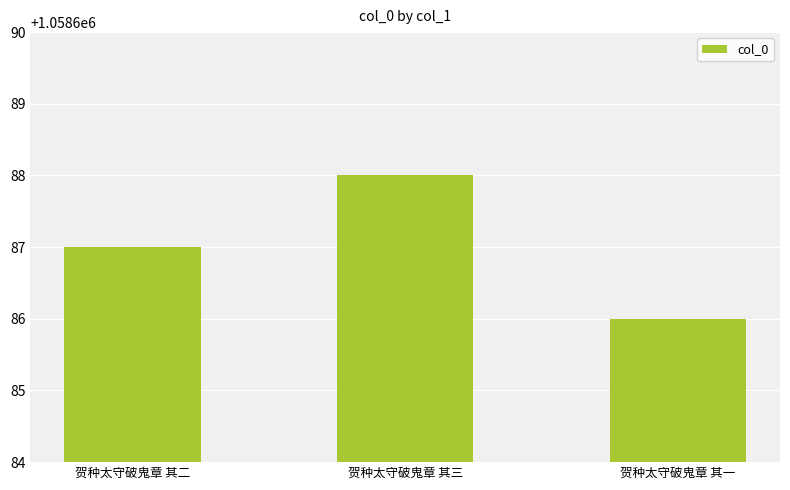

Which category has the highest value across all series?

贺种太守破鬼章 其三